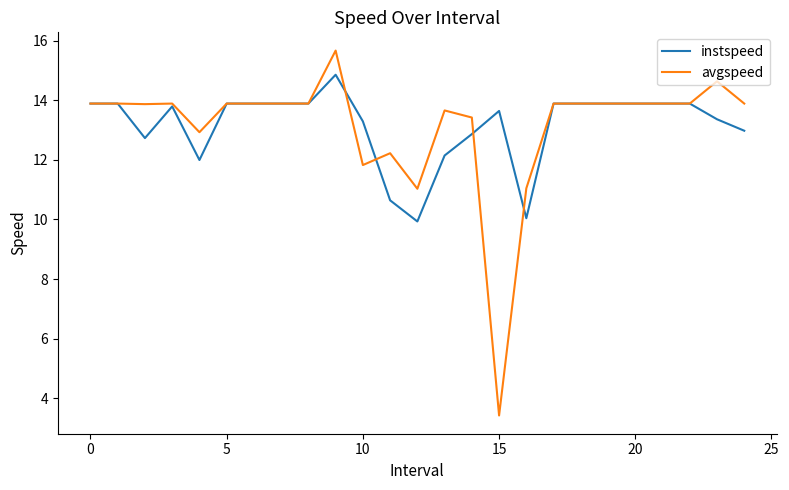

Rank the series by their maximum value, from lowest to highest.

instspeed, avgspeed